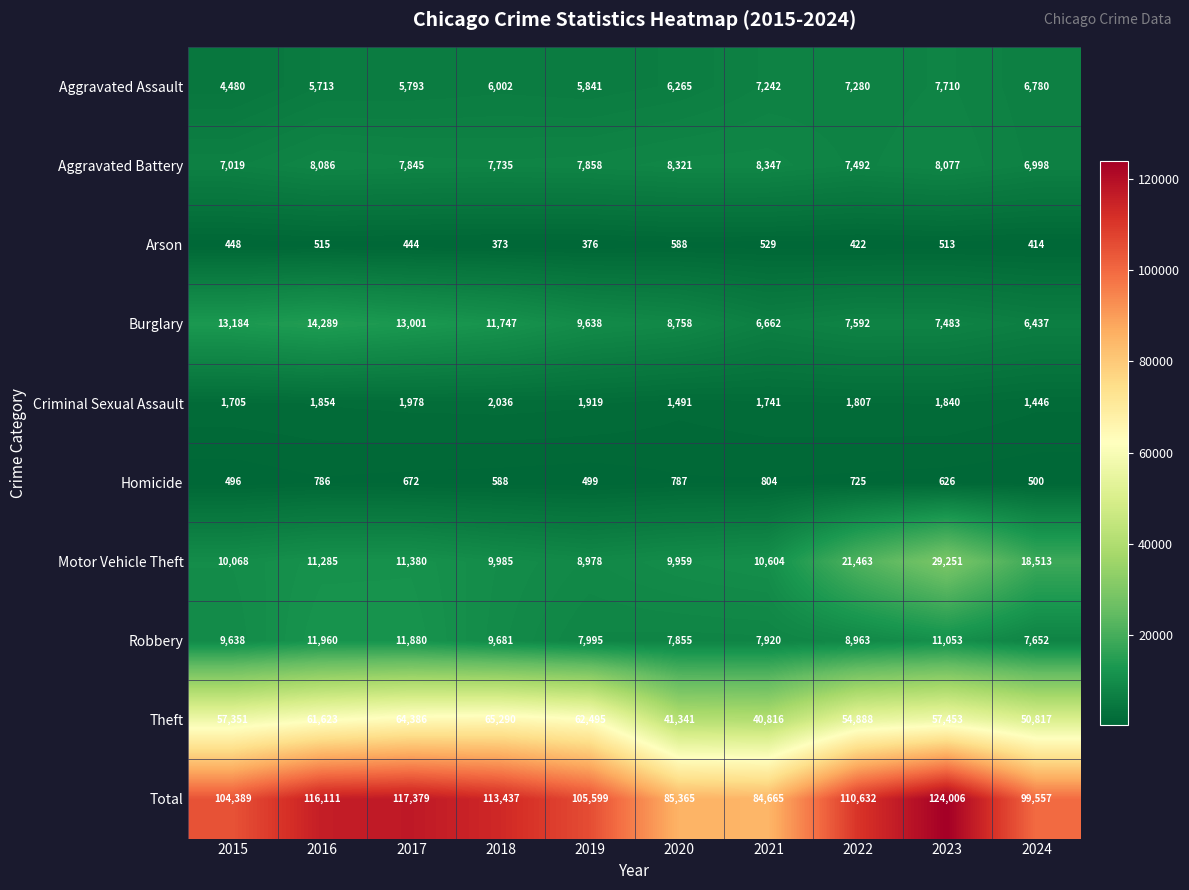

Rank the series by their maximum value, from highest to lowest.

Total, Theft, Motor Vehicle Theft, Burglary, Robbery, Aggravated Battery, Aggravated Assault, Criminal Sexual Assault, Homicide, Arson